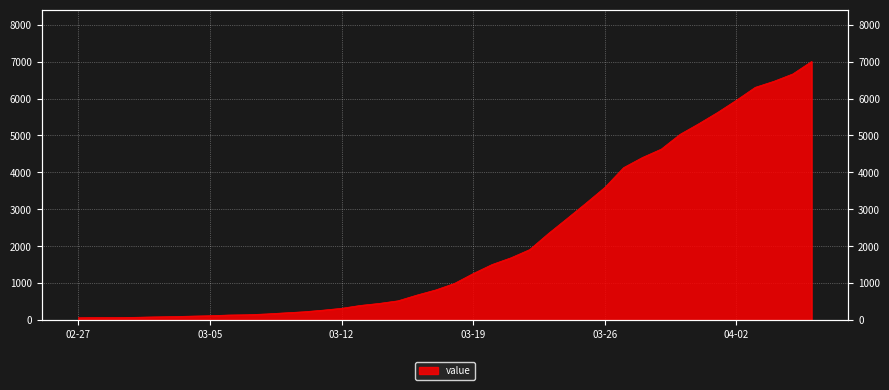

What is the smallest value displayed?

64